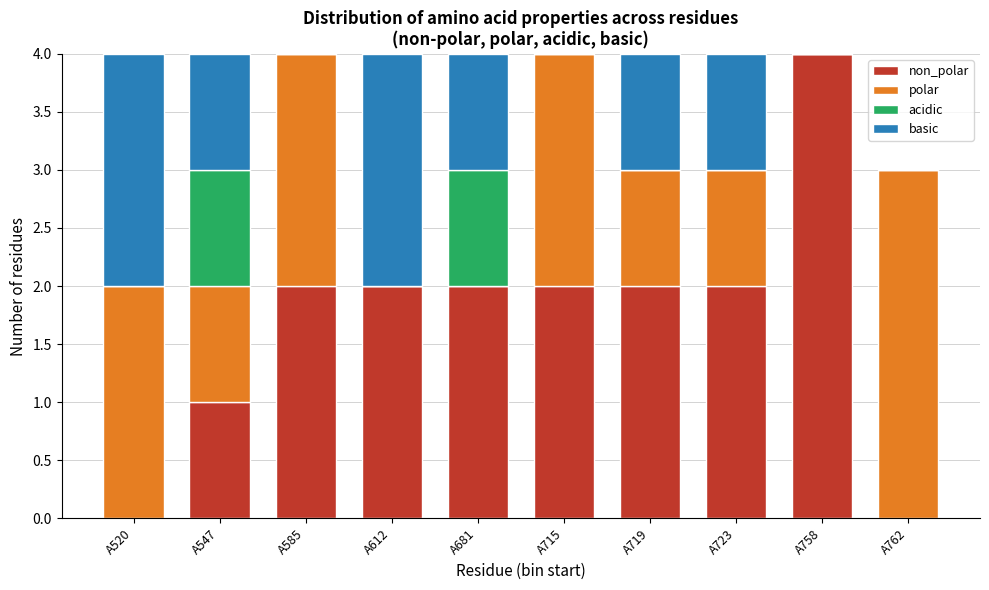

What is the total value across all series at A715?

4